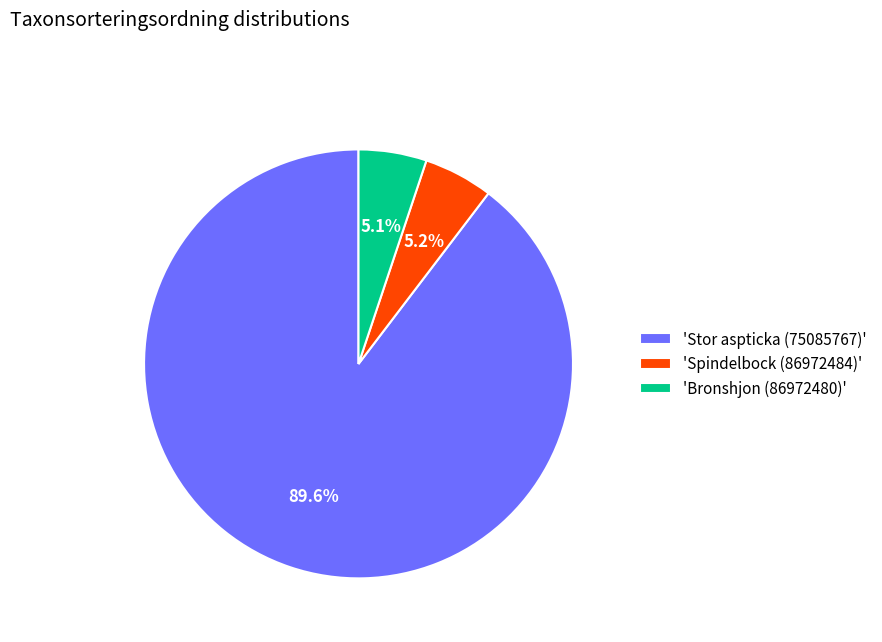

How many segments does this pie chart have?

3